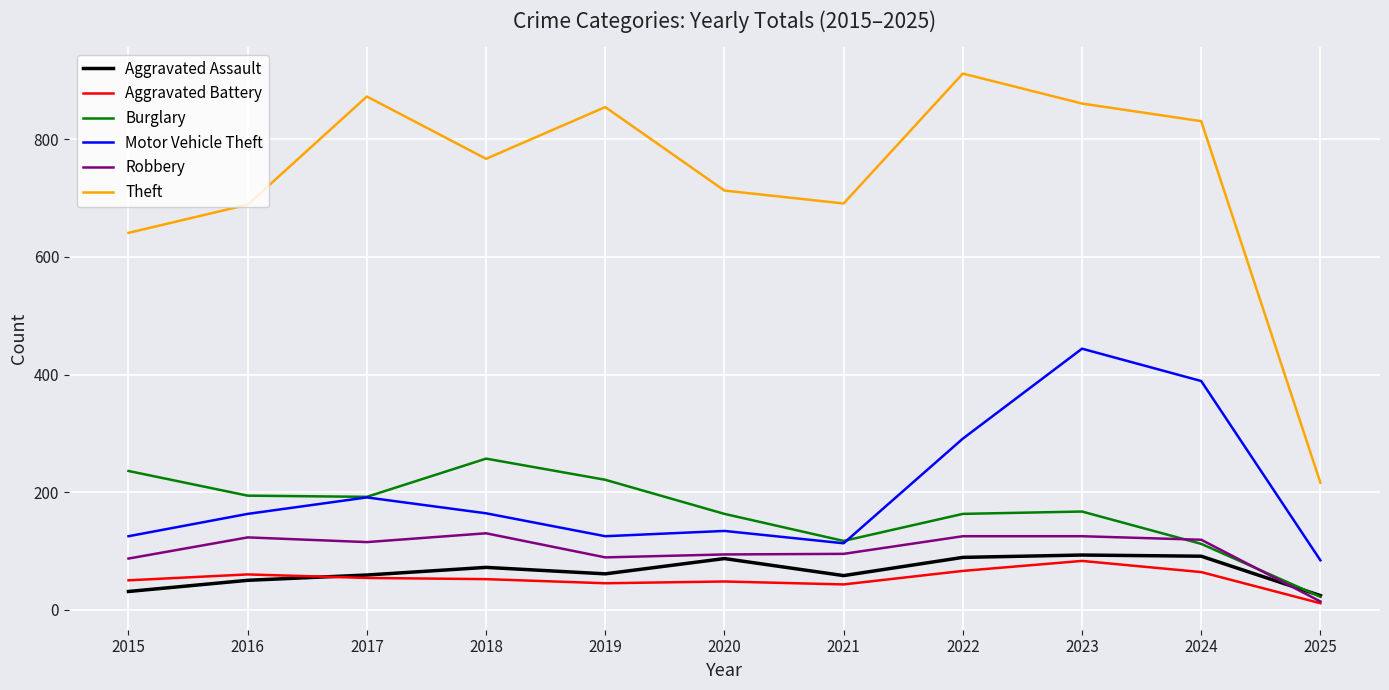

What is the average value of the Aggravated Assault series?

65